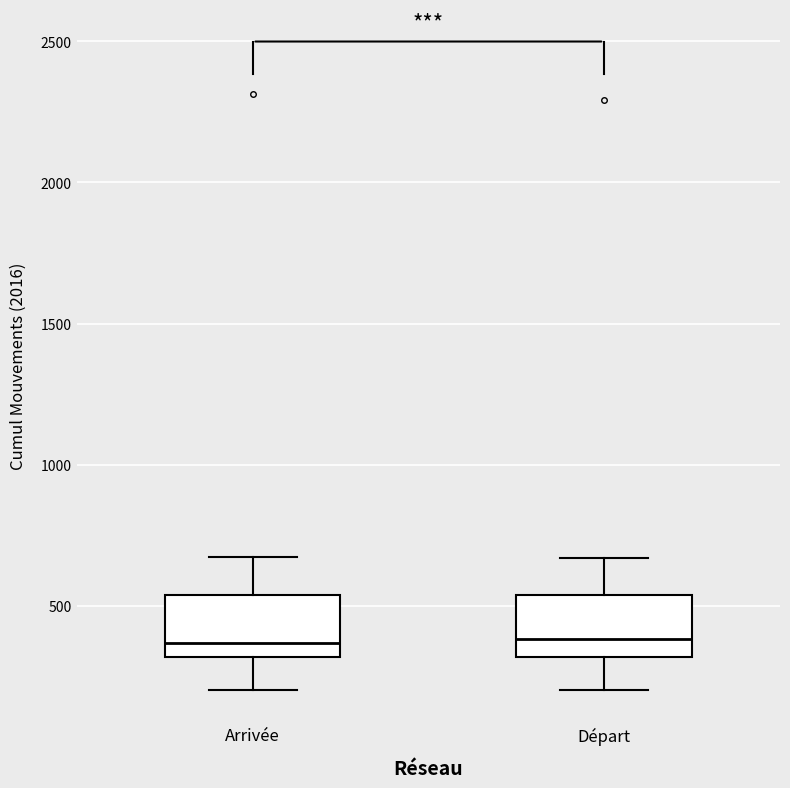

Where is the upper edge of the box for Départ on the y-axis? The values are not printed on the chart, so give them approximately, as read against the axis.

550